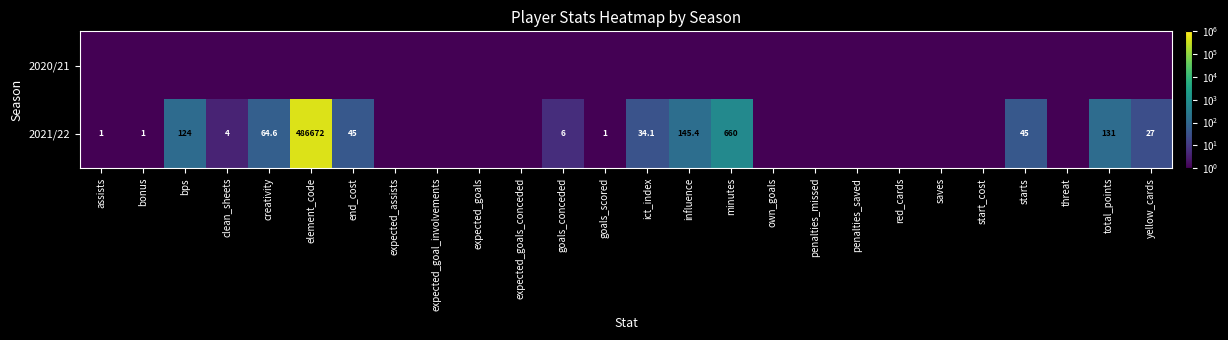

The value of 2020/21 at goals_scored is 0.0. True or false?

True